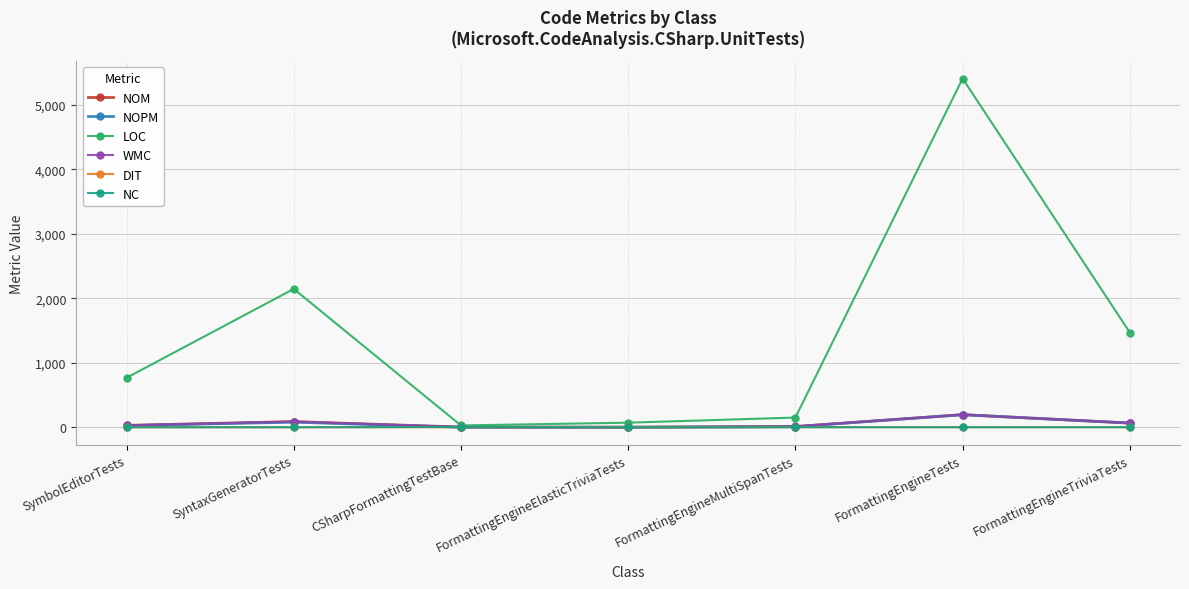

Which series has the widest spread of values?

LOC